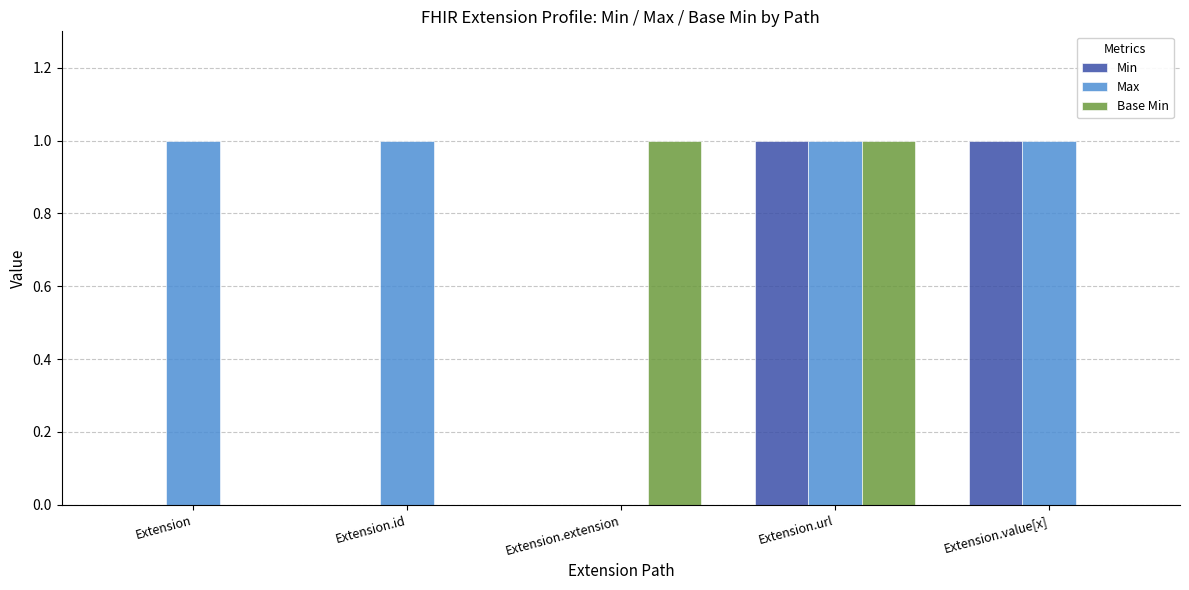

The Base Min series shows -1 at Extension.id. True or false?

False